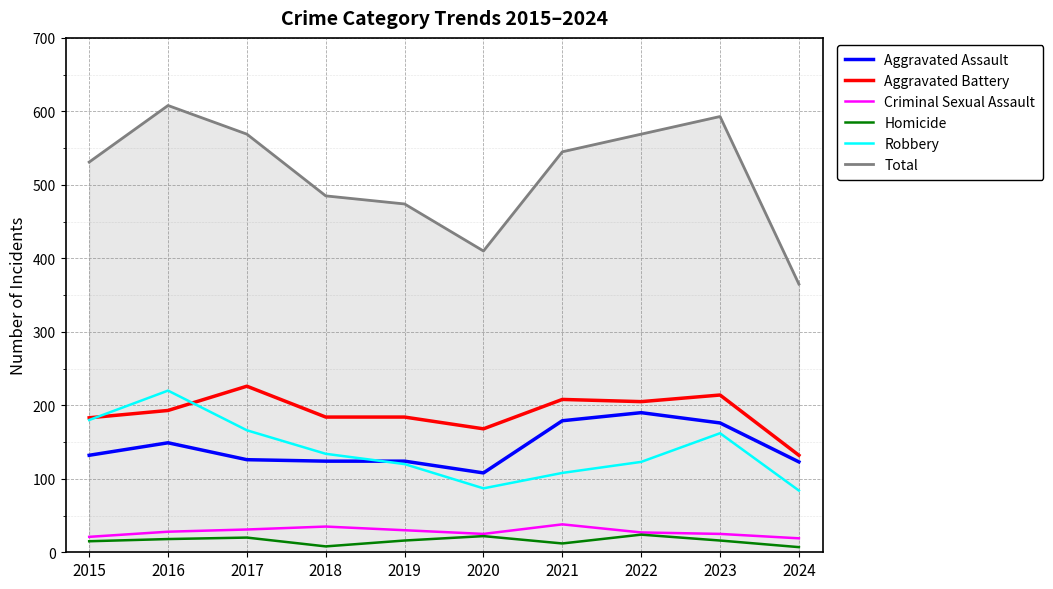

What is the difference between the maximum and second lowest values in the Total series?

198